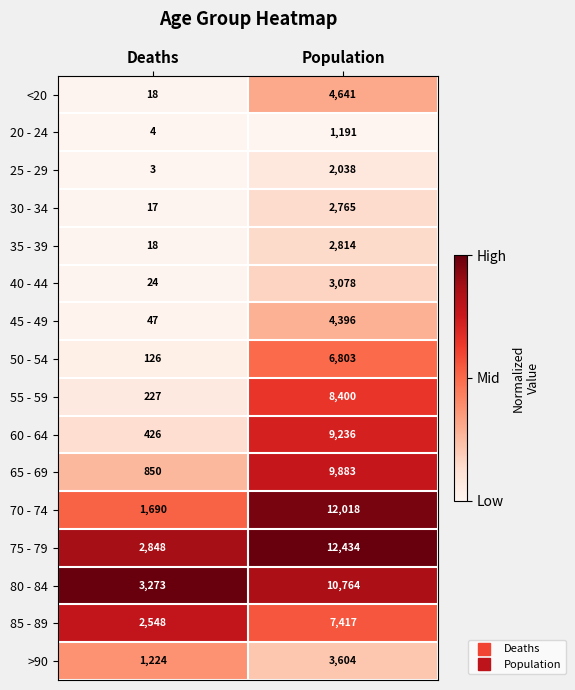

How many data points does each series have?

2